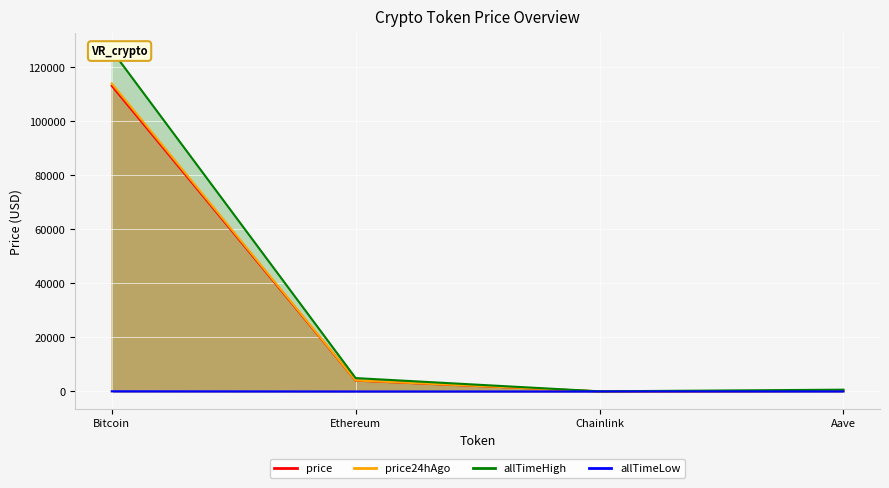

What is the total value across all series at Aave?

1152.8